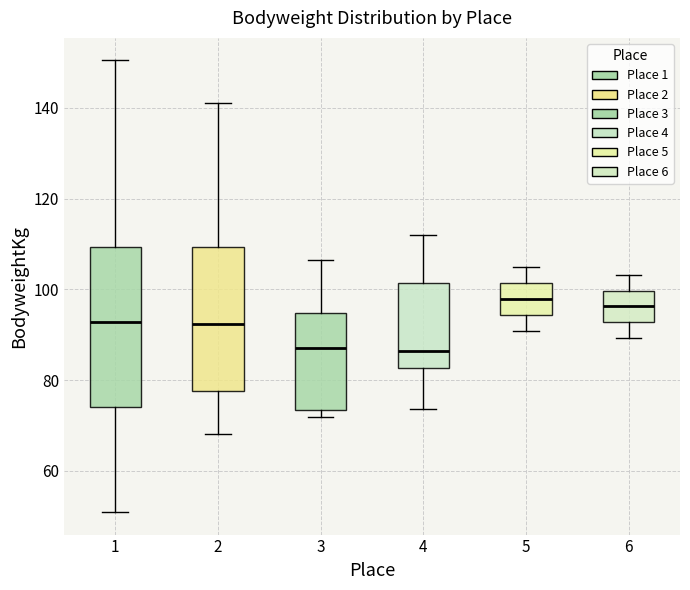

Reading left to right, transcribe this box plot: for each box, give where its median line is, the range the box spans, and where its two whiskers end, as read against the y-axis. The values are not printed on the chart, so give them approximately, as read against the axis.

1: median 92, box 74 to 110, whiskers 50 to 150
2: median 92, box 78 to 110, whiskers 68 to 142
3: median 88, box 74 to 94, whiskers 72 to 106
4: median 86, box 82 to 102, whiskers 74 to 112
5: median 98, box 94 to 102, whiskers 90 to 104
6: median 96, box 92 to 100, whiskers 90 to 104